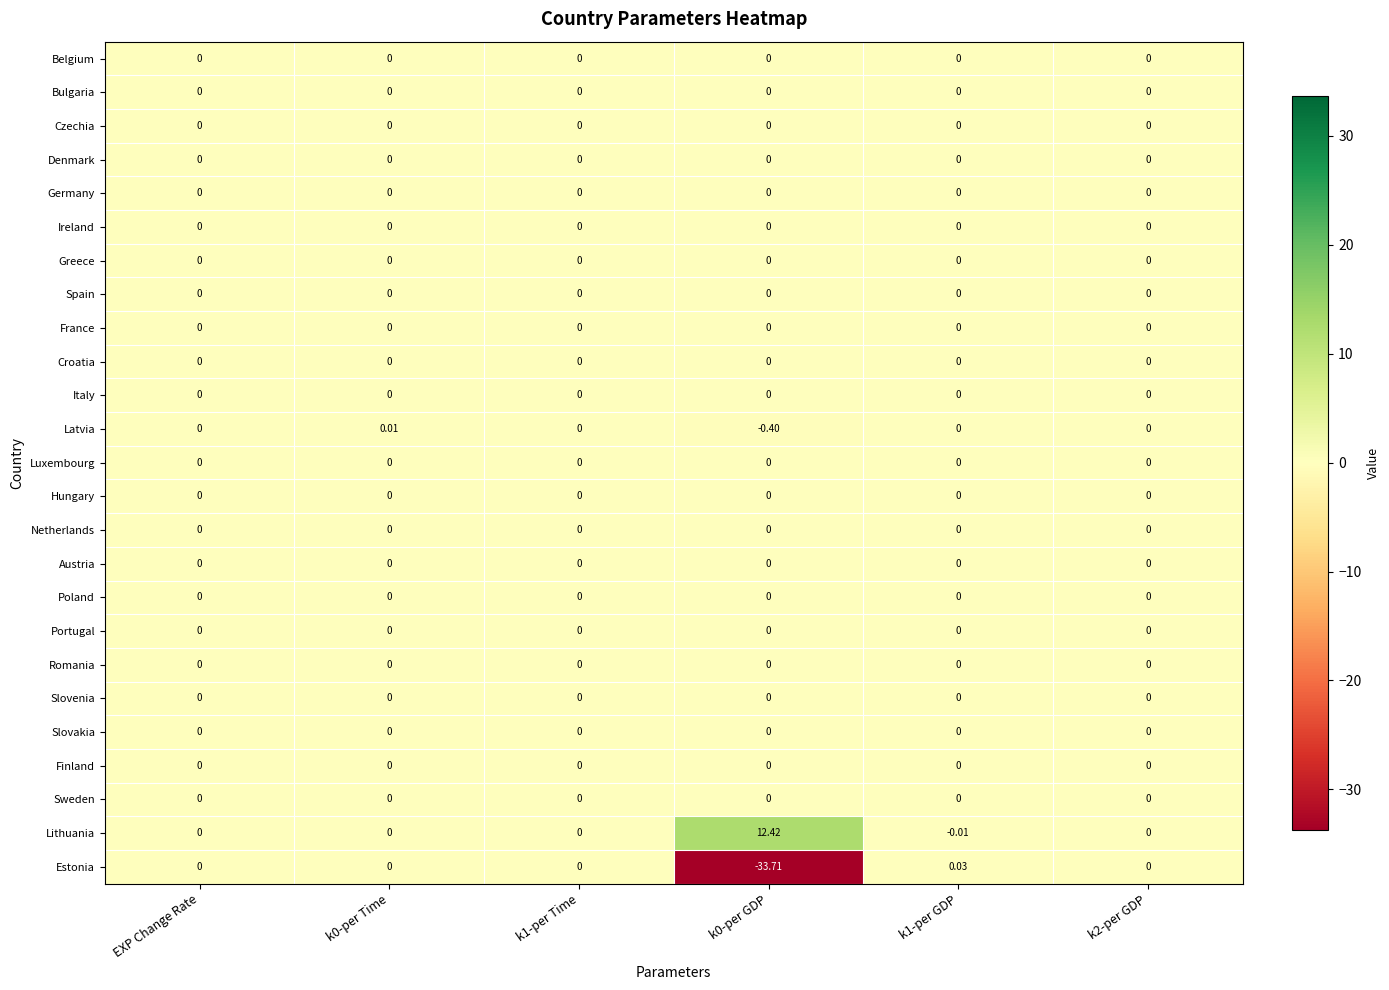

Which series has the largest range (max minus min)?

Estonia